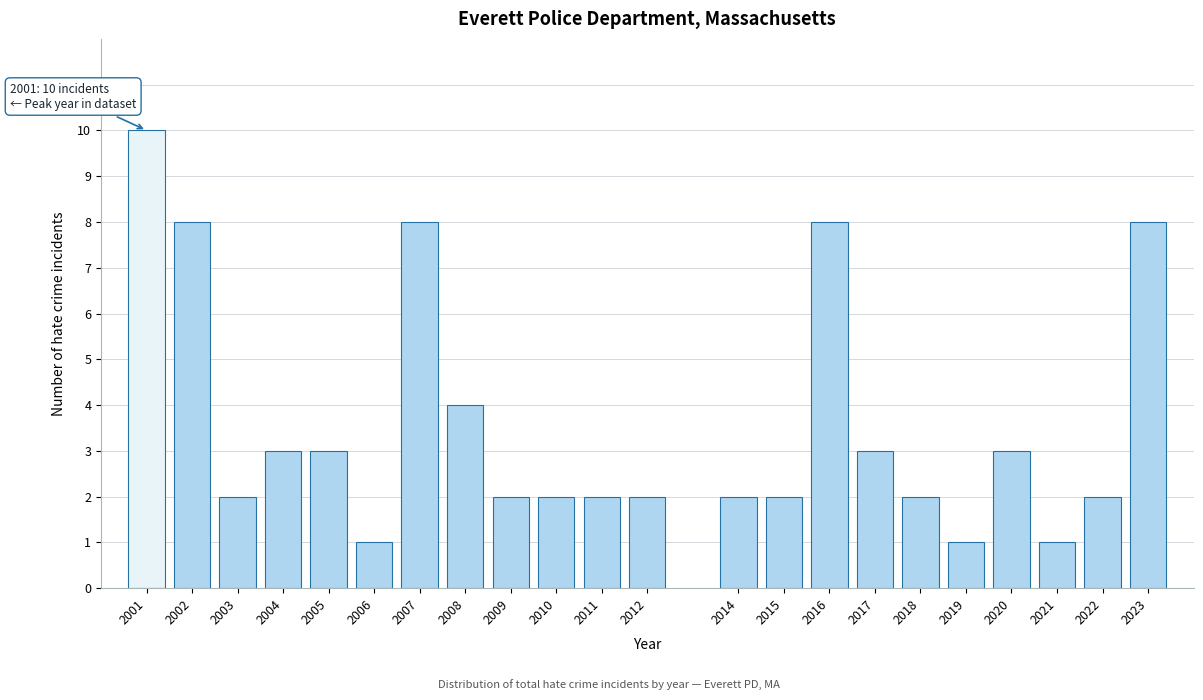

Reading left to right, list all the values displayed in this chart.

10	8	2	3	3	1	8	4	2	2	2	2	2	2	8	3	2	1	3	1	2	8